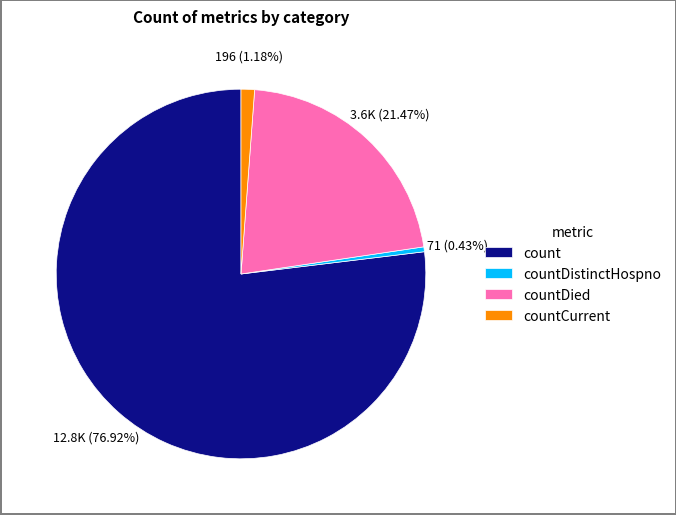

The countCurrent slice represents 11% of the pie. True or false?

False